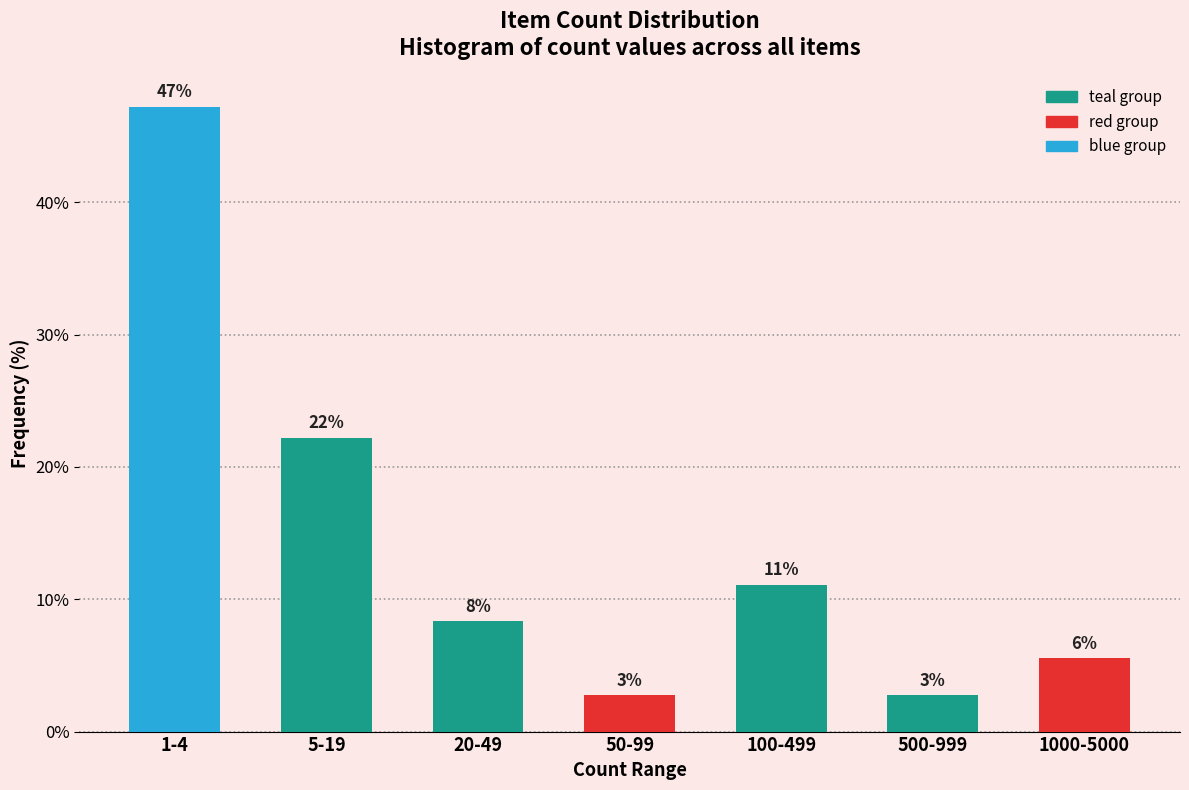

Does the chart contain any negative values?

No